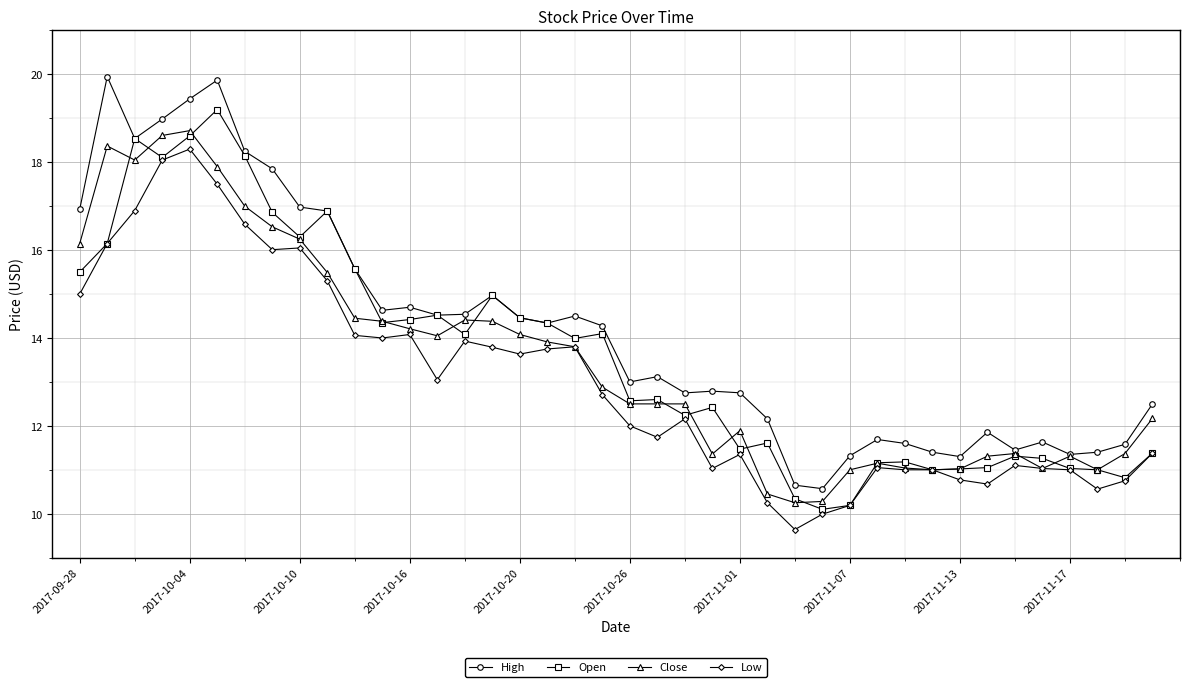

What are all the series names shown in the legend?

High, Open, Close, Low